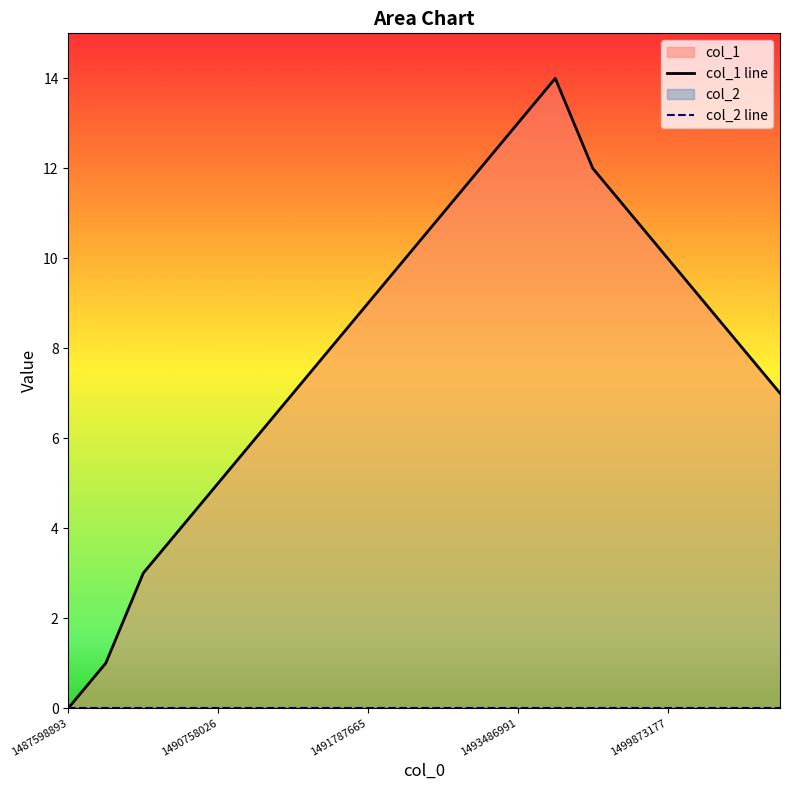

Reading left to right, transcribe all the data shown in this chart.

1487598893=0	1490707572=1	1490718332=3	1490721930=4	1490758026=5	1490804749=6	1490983064=7	1491528411=8	1491787665=9	1493080009=10	1493087169=11	1493414854=12	1493486991=13	1493652406=14	1494951561=12	1499441281=11	1499873177=10	1500060325=9	1500071199=8	1500135886=7